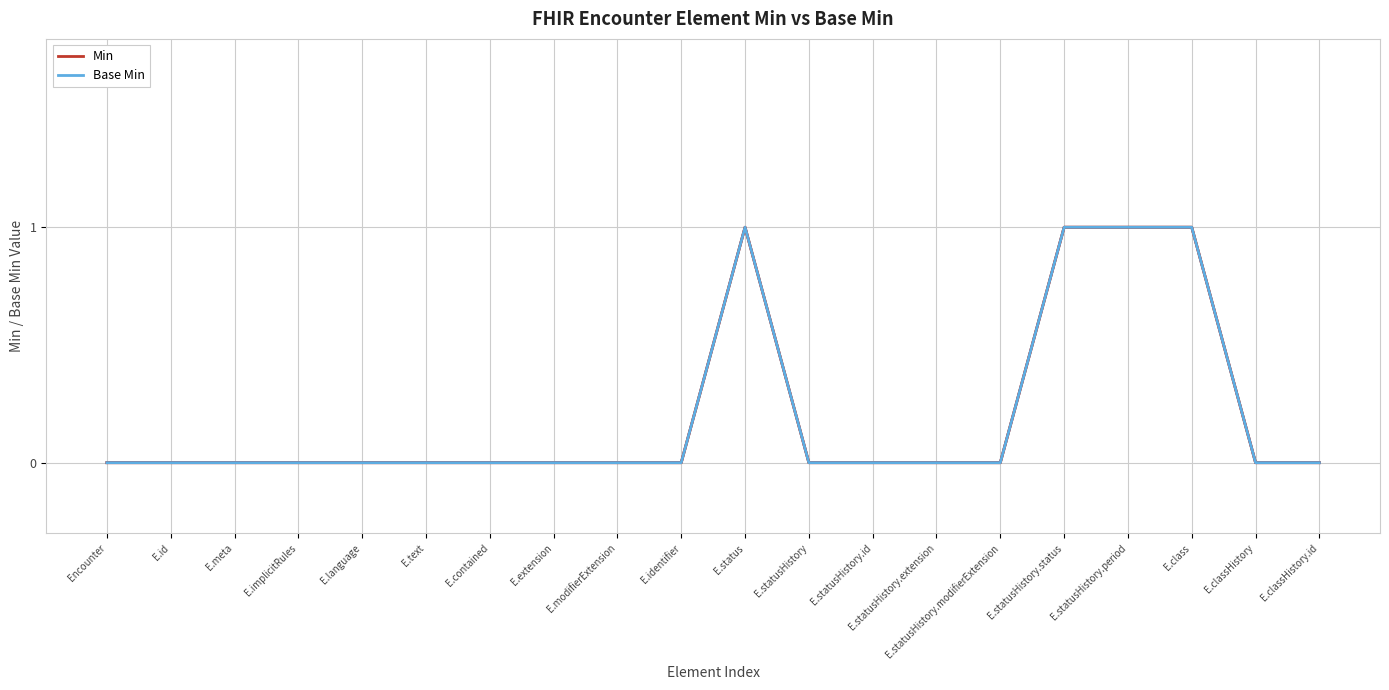

Is it true that Base Min equals 0 at E.statusHistory.extension?

True